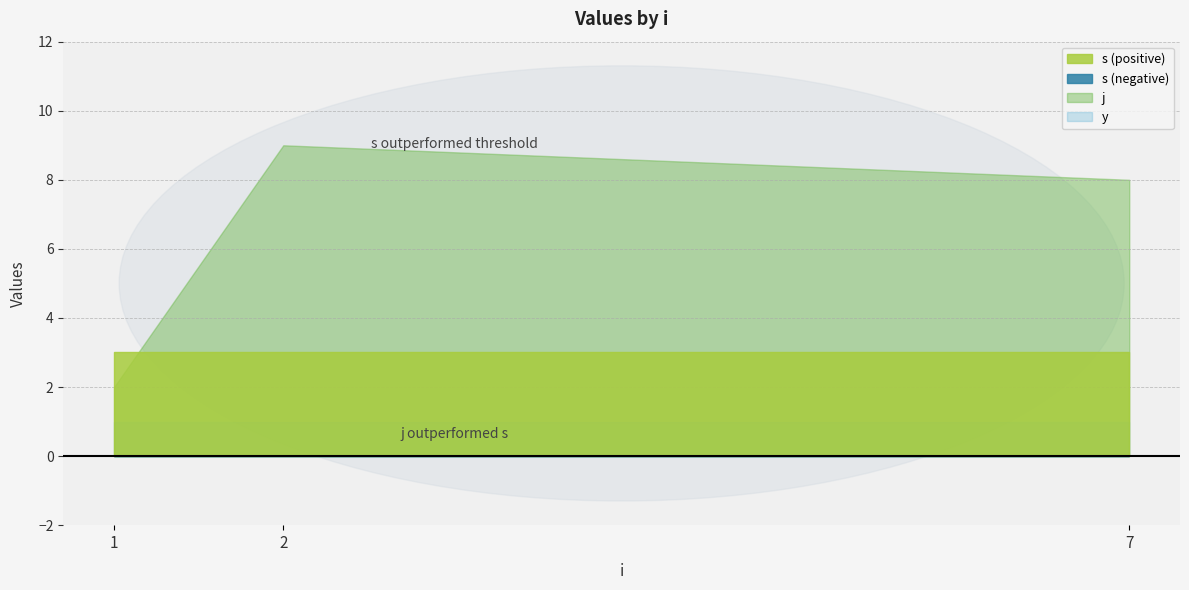

What is the average value of the j series?

6